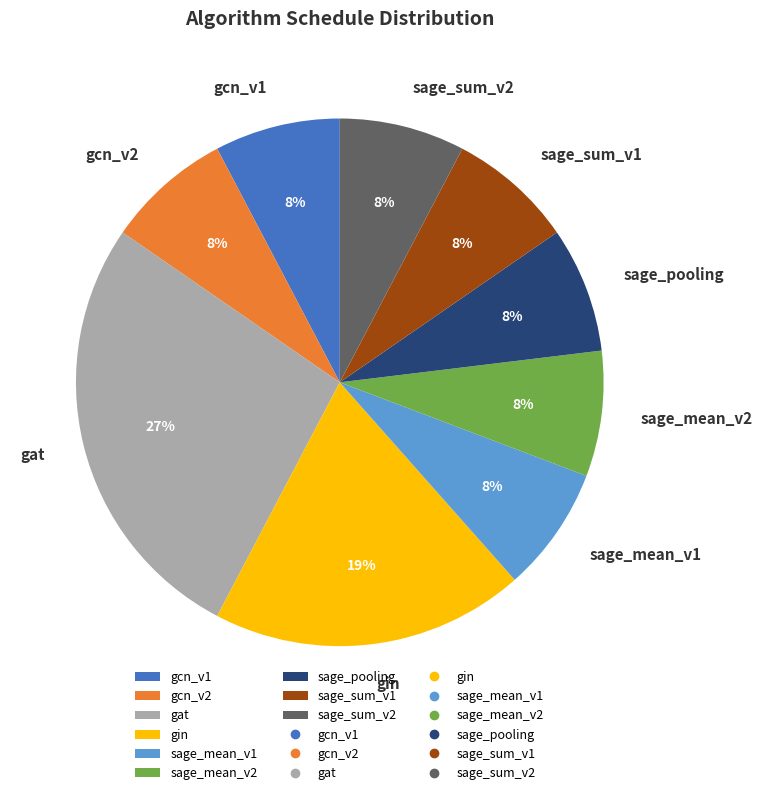

True or false: sage_pooling accounts for 8% of the total.

True